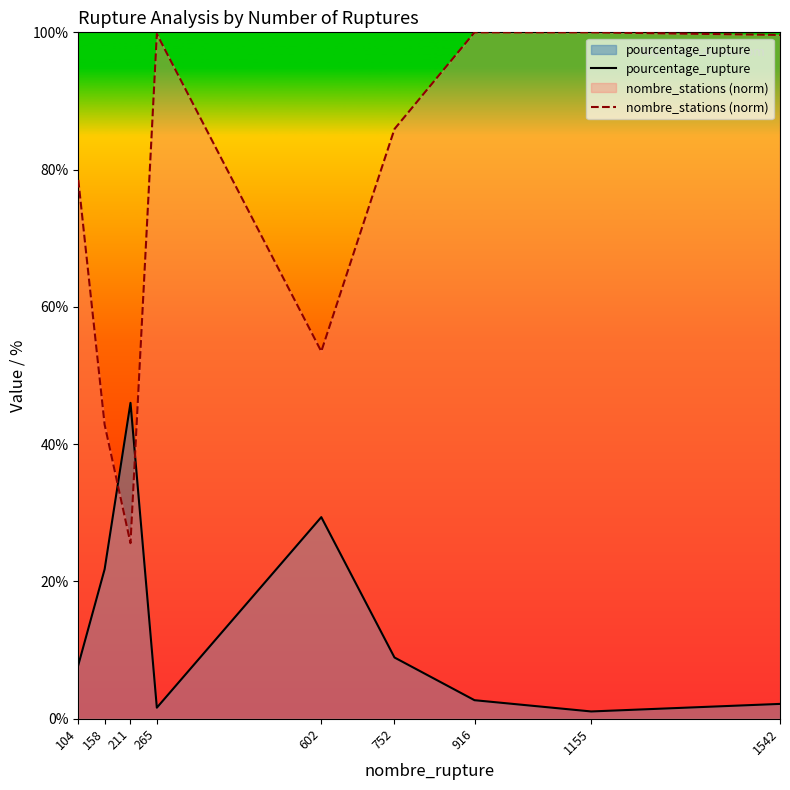

How many lines are shown in the chart?

2